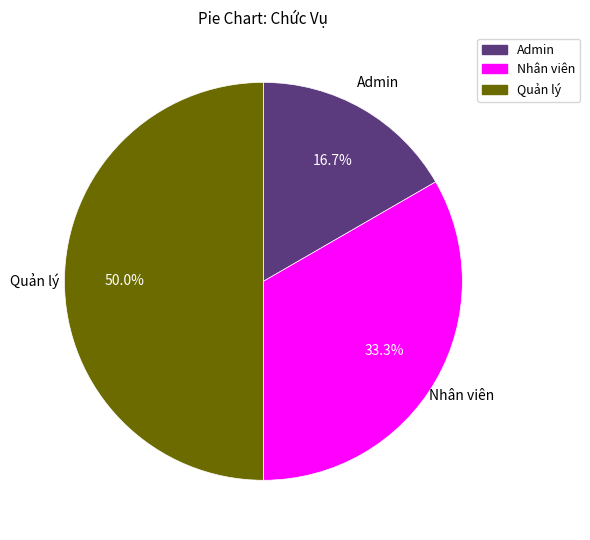

Between Quản lý and Admin, which is larger?

Quản lý